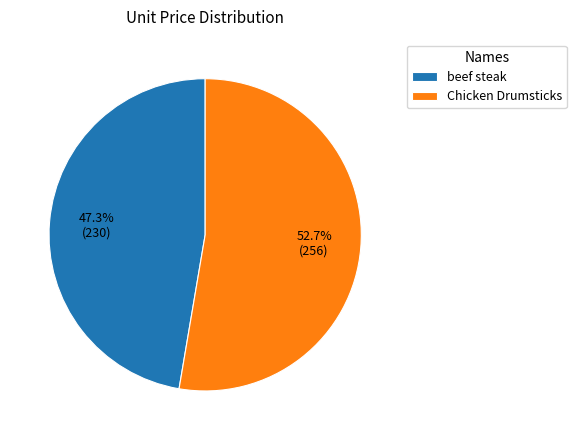

To the nearest percent, what portion does beef steak represent?

47%